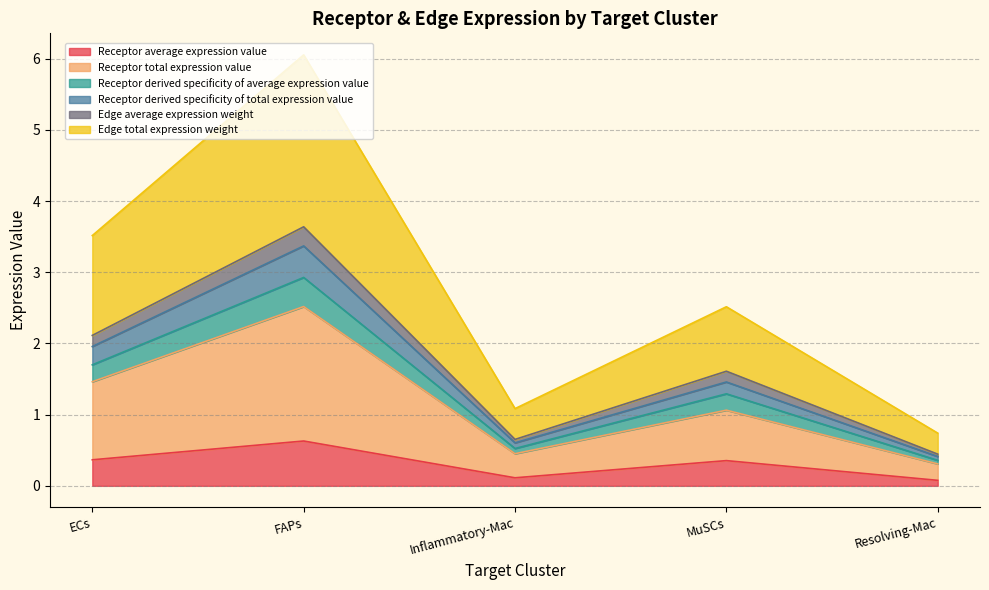

True or false: Edge average expression weight has a value of 0.3 at Inflammatory-Mac.

False